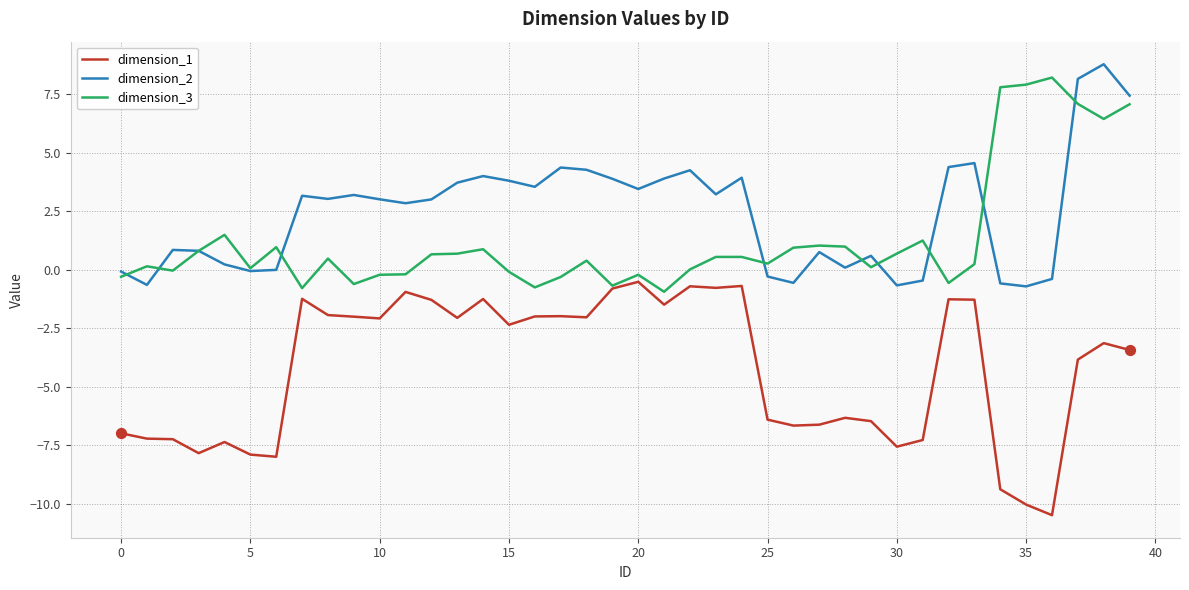

Which series has the largest total across all categories?

dimension_2